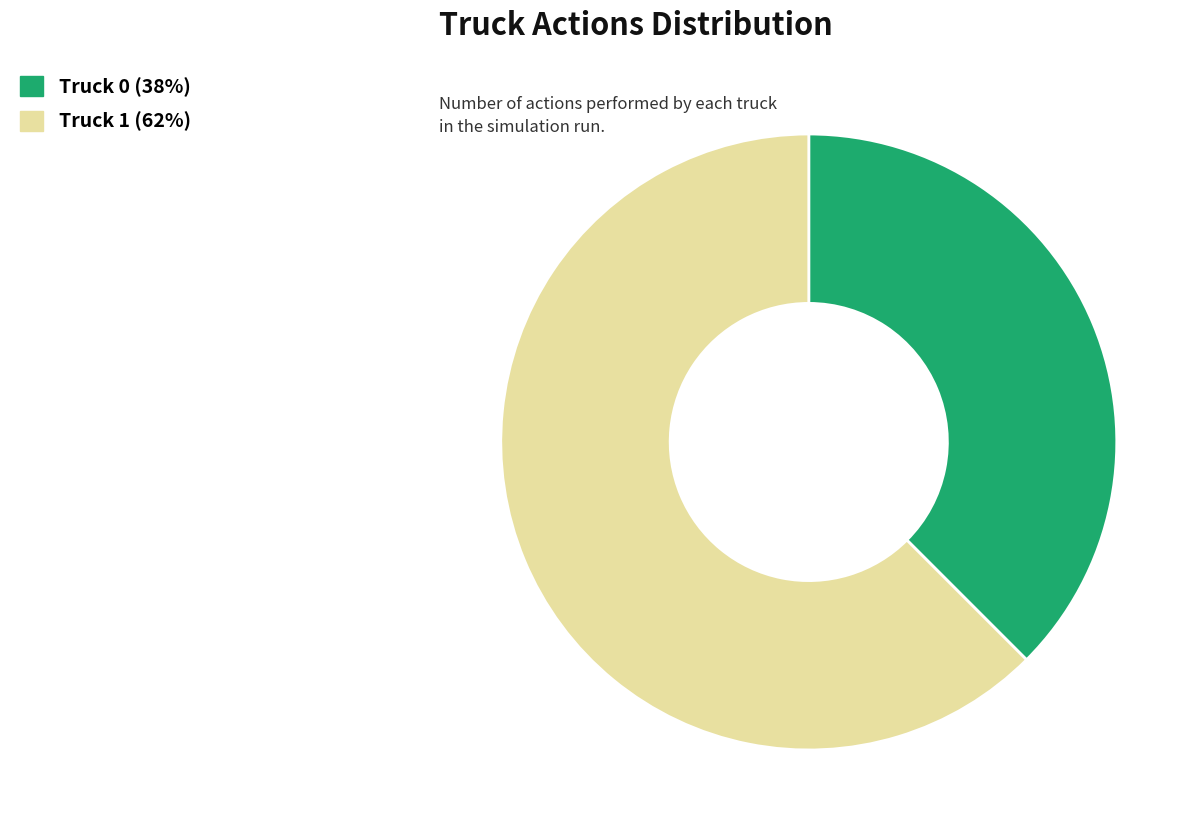

What is the largest slice in the pie chart?

Truck 1